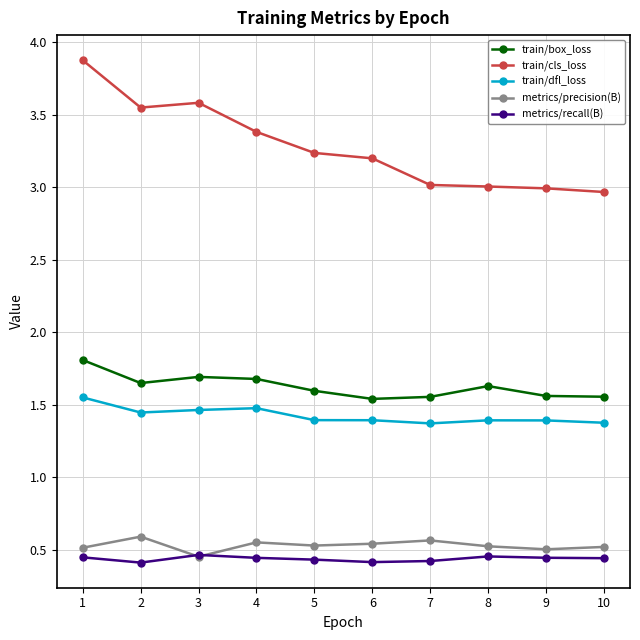

Count the number of categories in the chart.

10